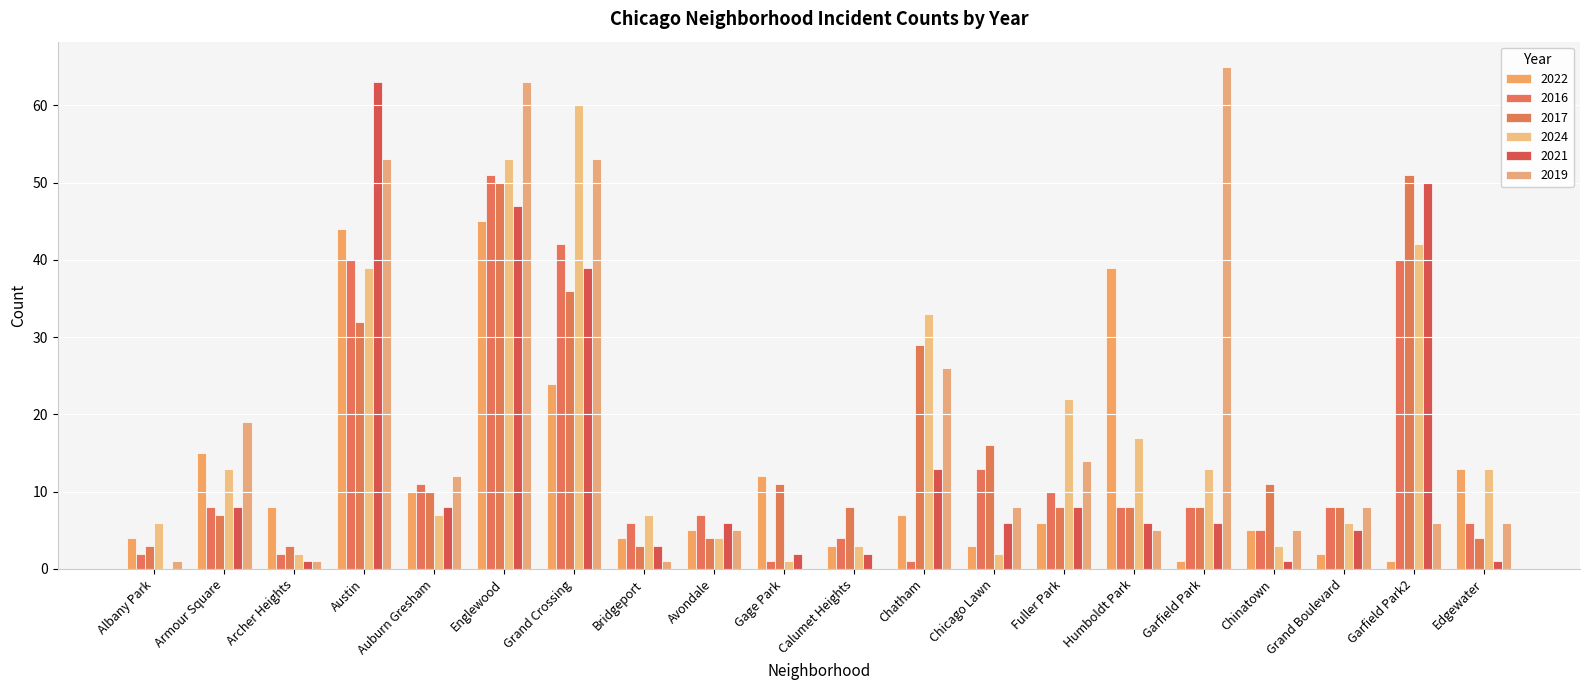

What is the average value of the 2021 series?

14